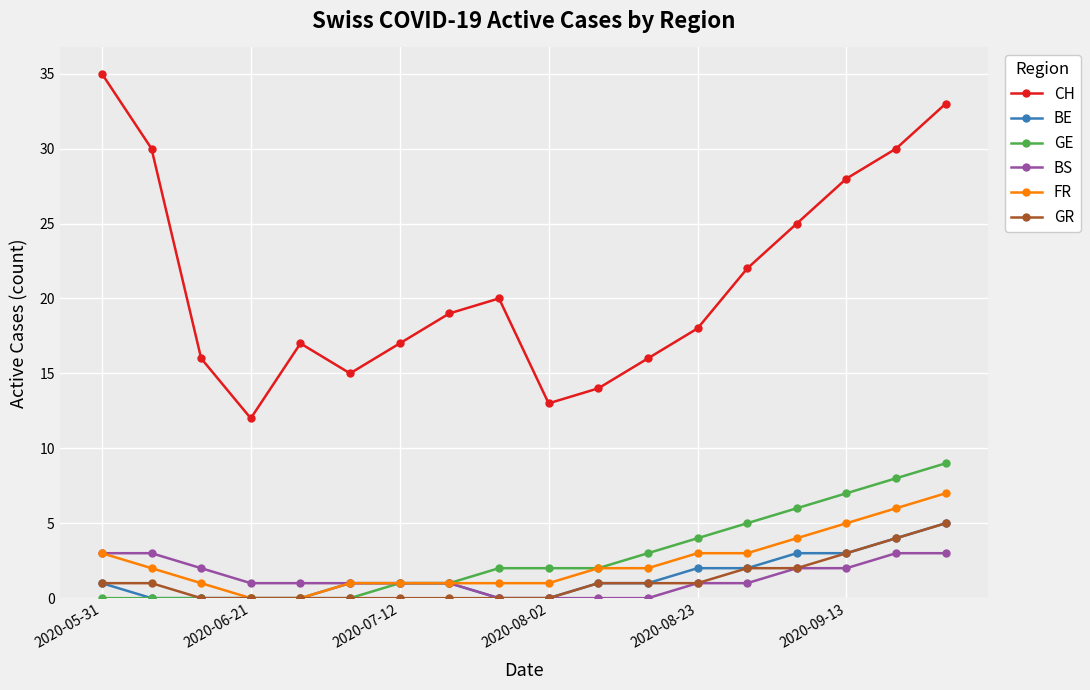

Count the FR values in the range 1 to 3.

12